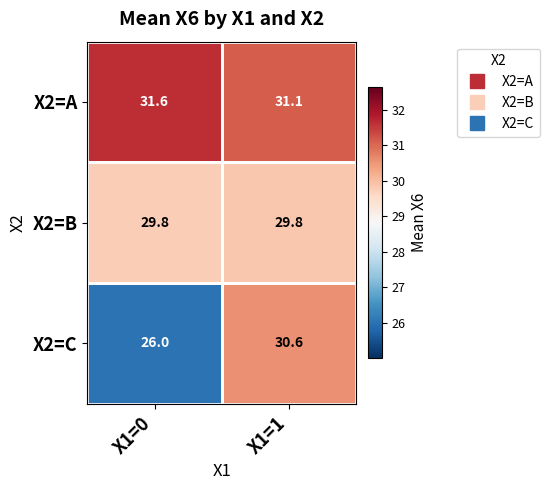

Is it true that X2=B equals 29.8 at X1=1?

True